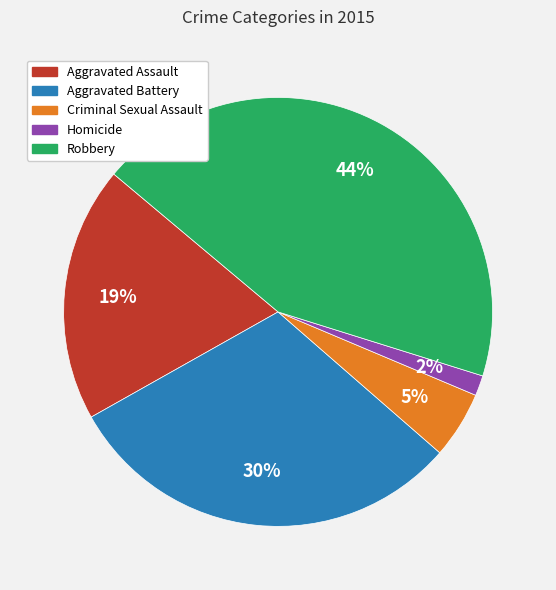

Is there any slice that represents more than half of the pie?

No